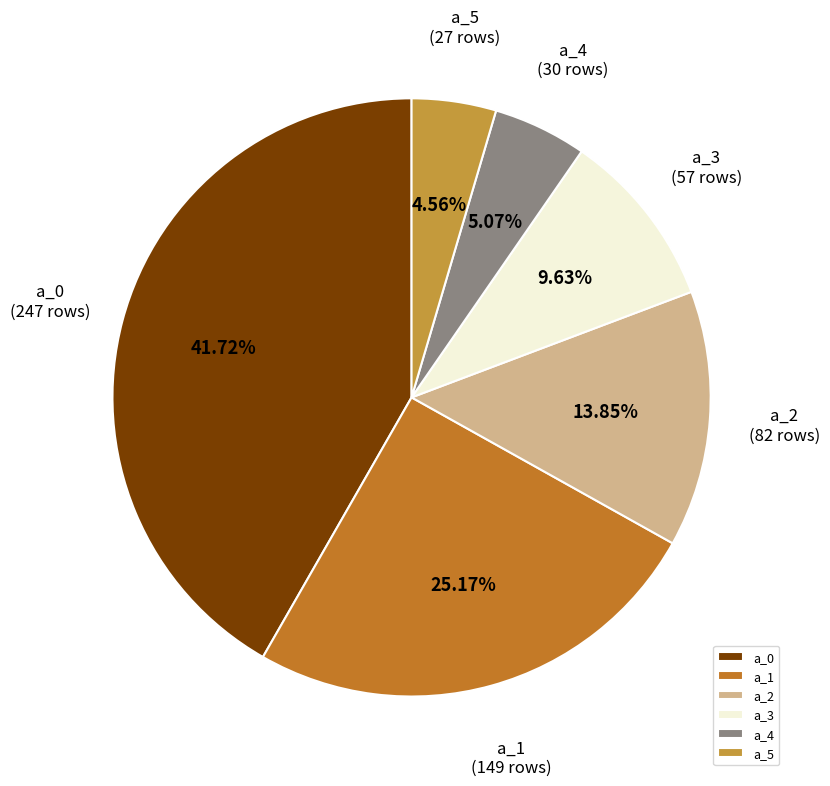

Is a_2 the majority of the pie?

No